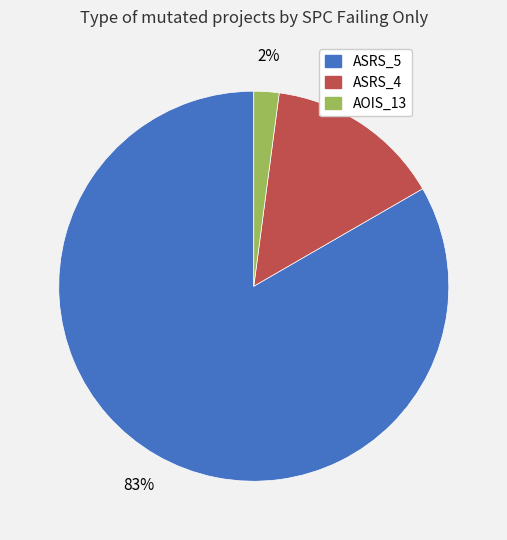

Does any single category account for the majority?

Yes